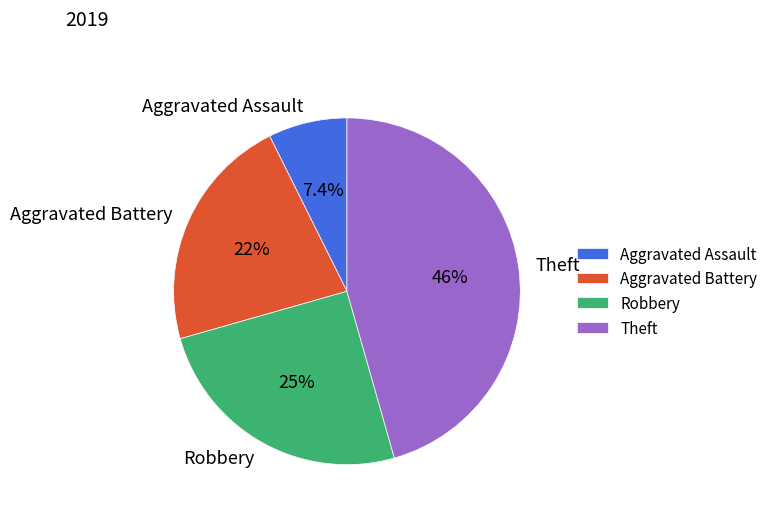

Is there any slice that represents more than half of the pie?

No